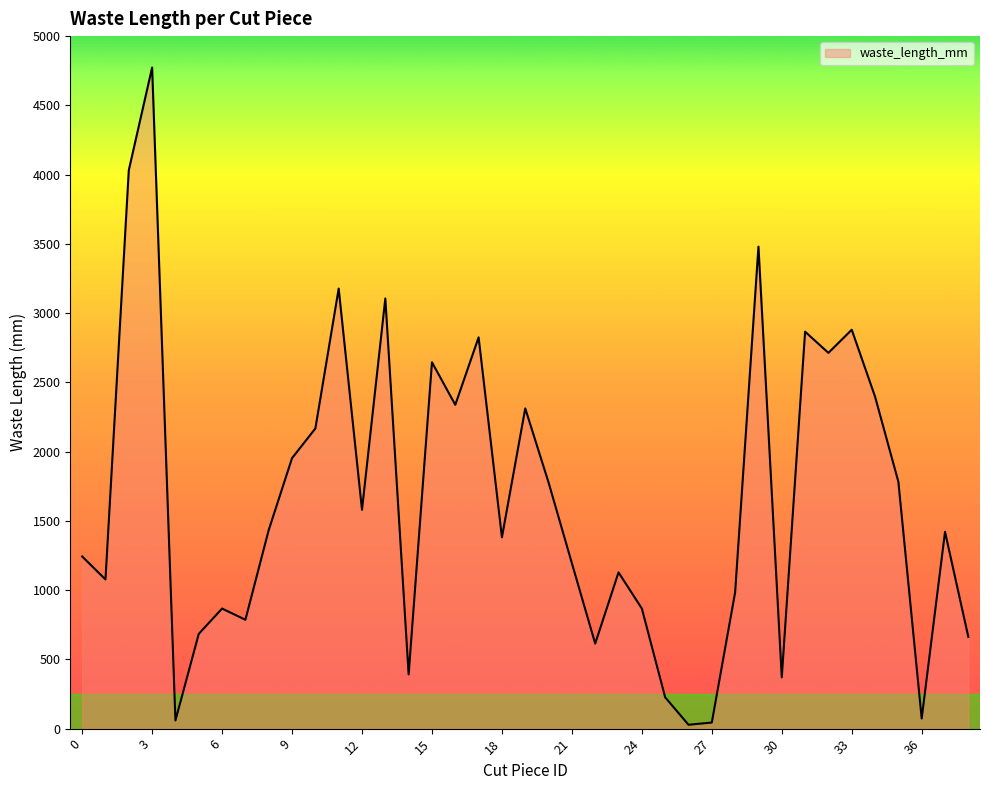

True or false: there are more than 0 points higher than both neighbors.

True